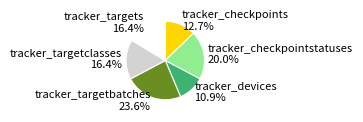

Does any single category account for the majority?

No